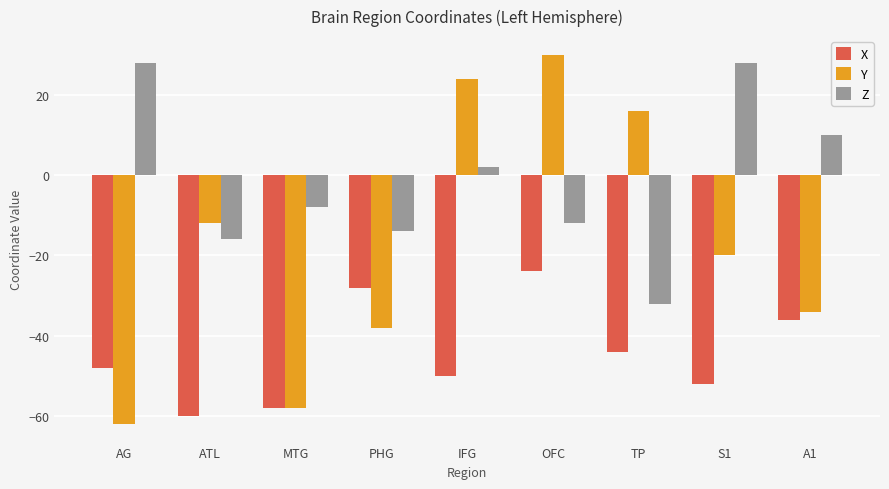

List the series in order of their peak value, lowest first.

X, Z, Y